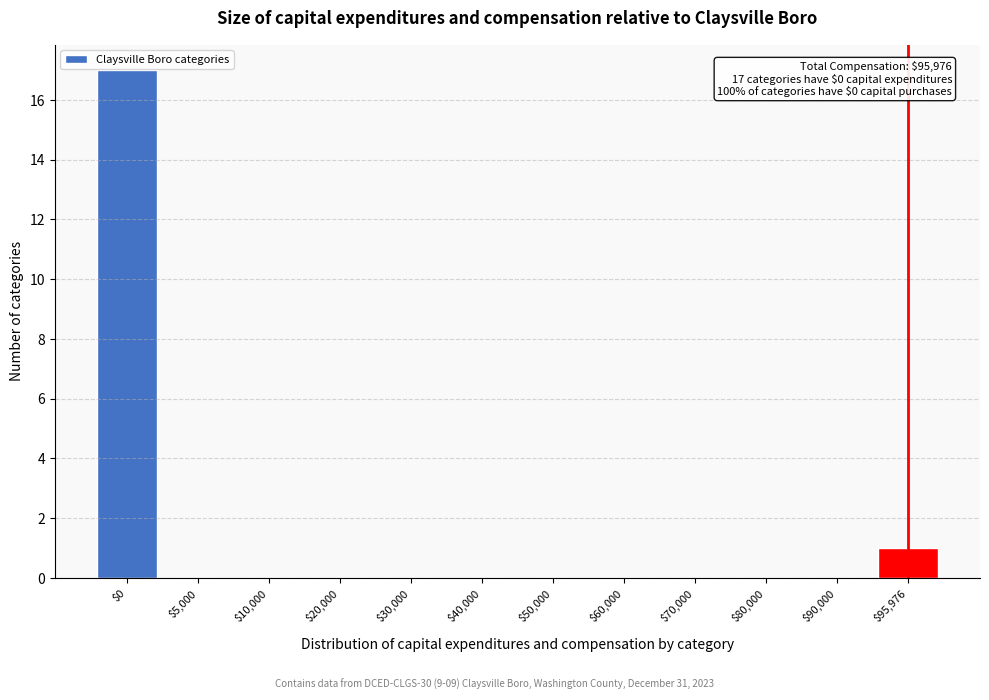

Is it true that the value at $50,000 is 0?

True